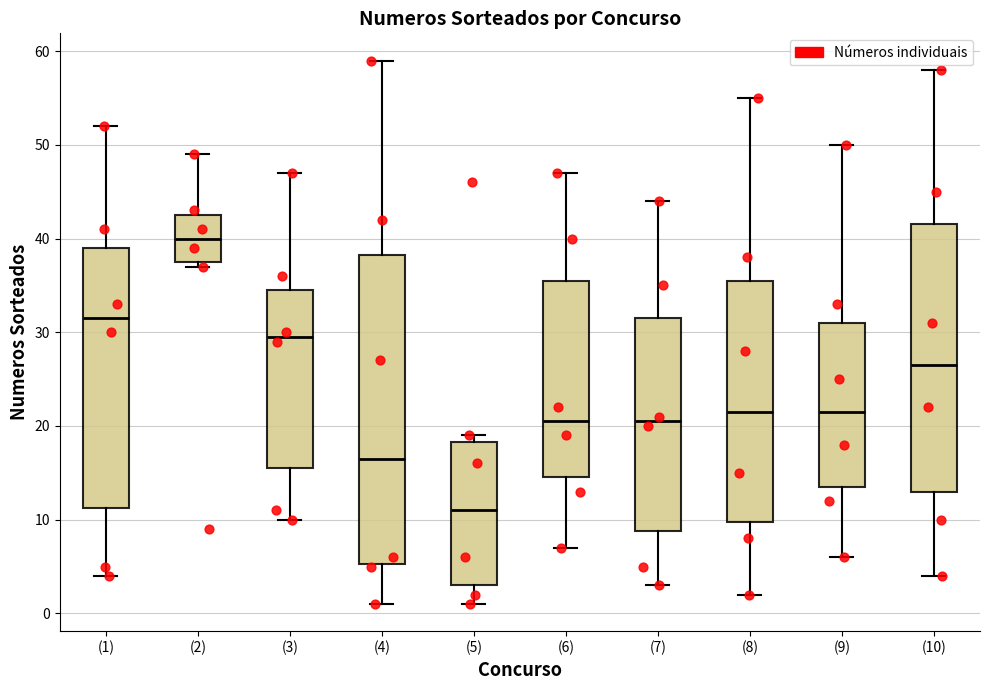

Which box is the tallest, from its lower edge to its upper edge?

(4)